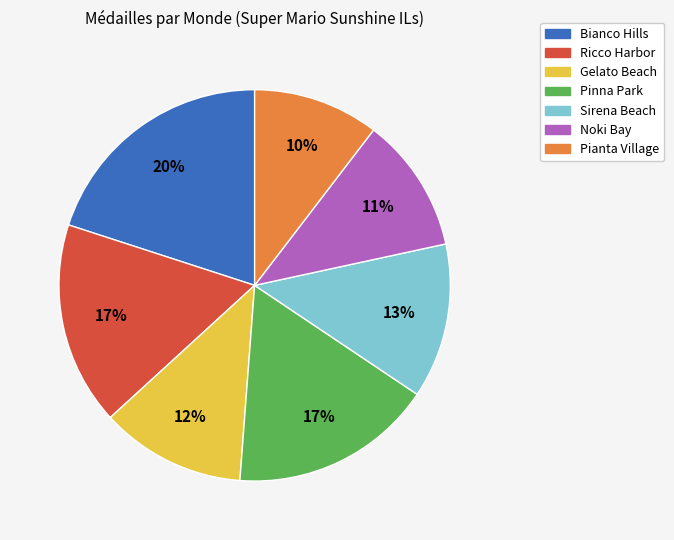

Does any single category account for the majority?

No